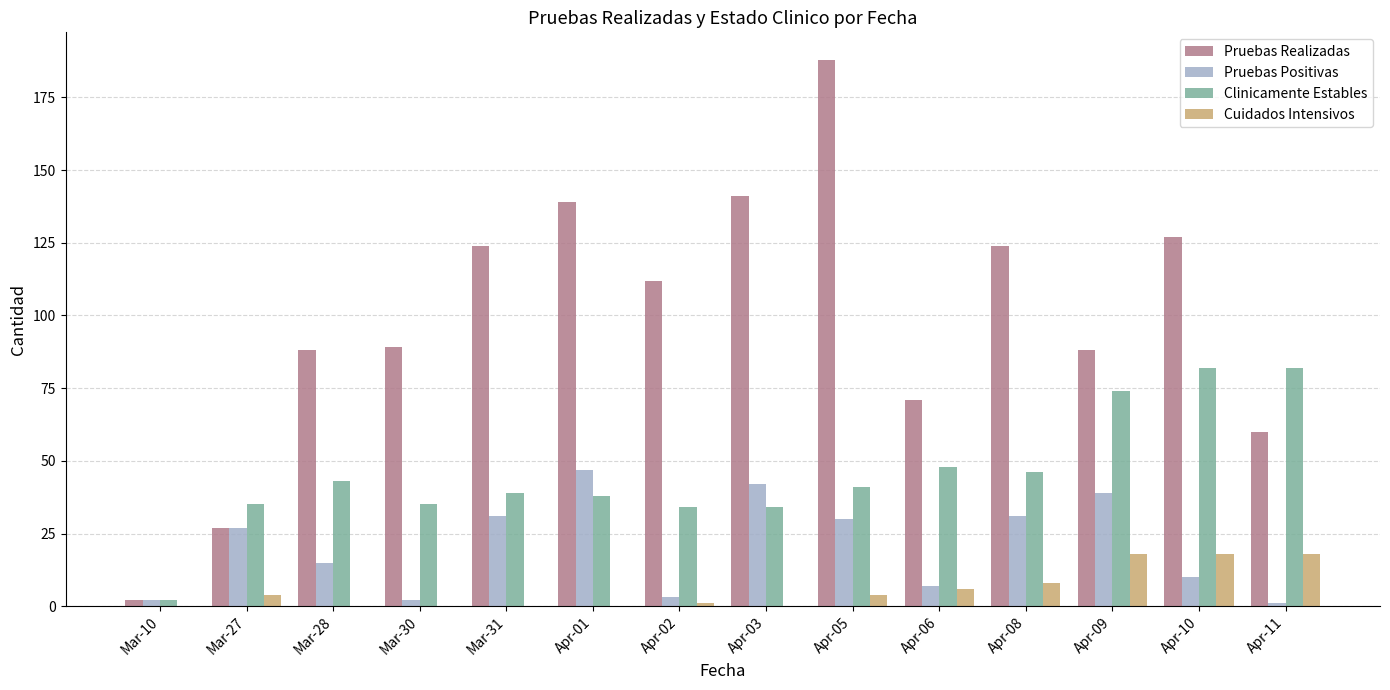

Which series has the largest total across all categories?

Pruebas Realizadas